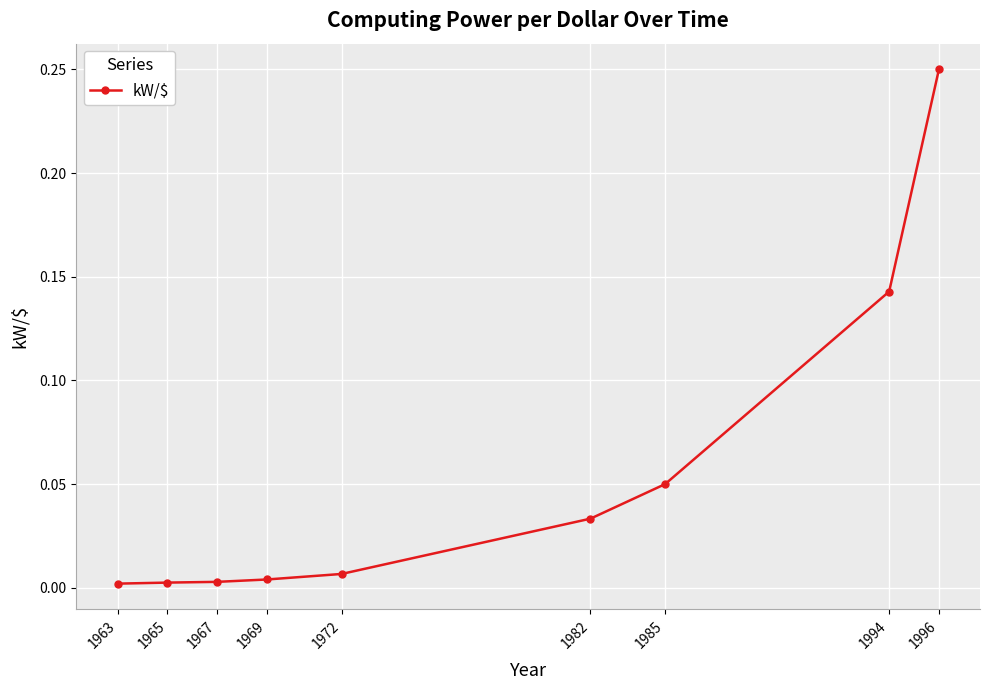

Is it true that the value at 1963 is 0.0?

True